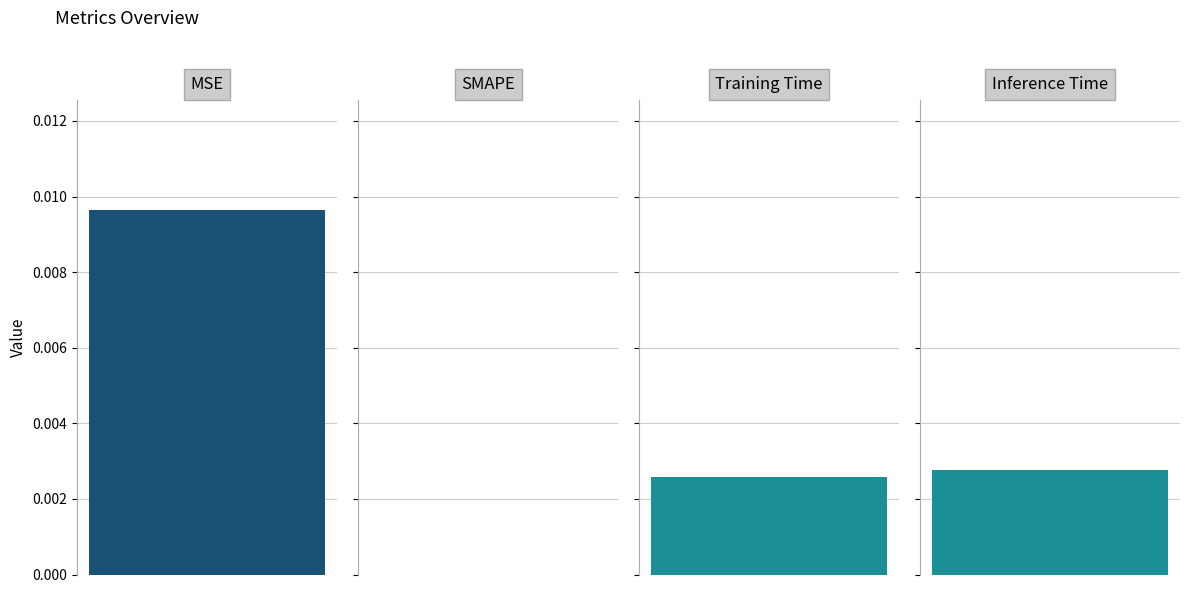

List the labels in order of value, largest first.

MSE, Inference Time, Training Time, SMAPE